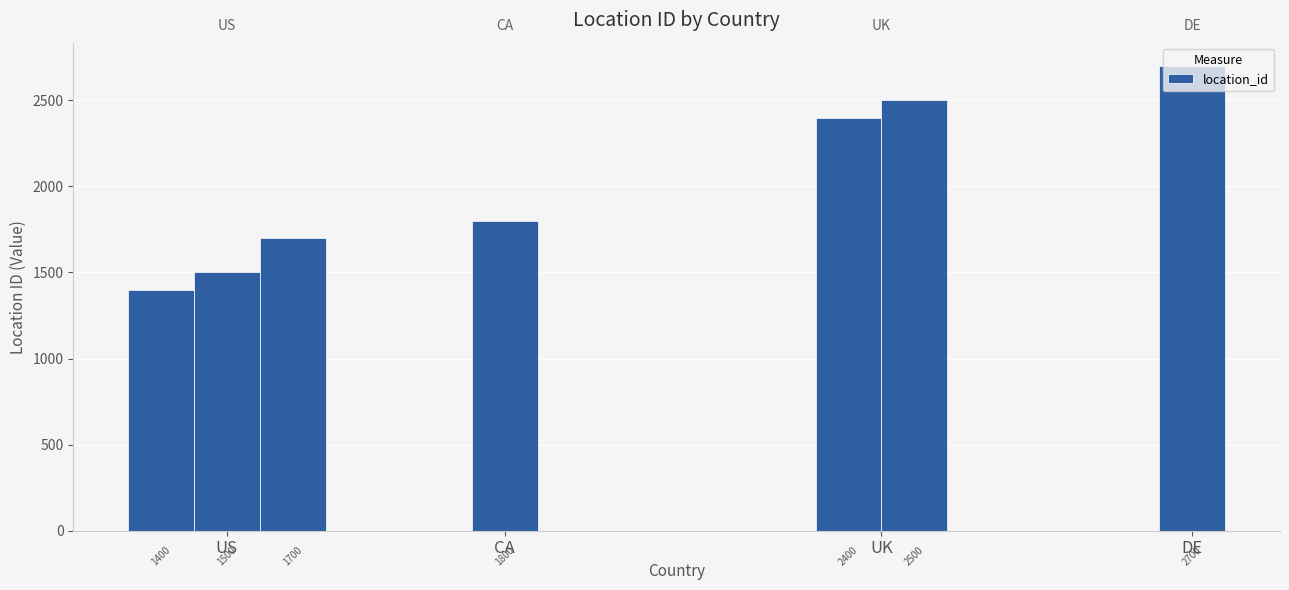

What is the label of the 1st bar from the left?

US